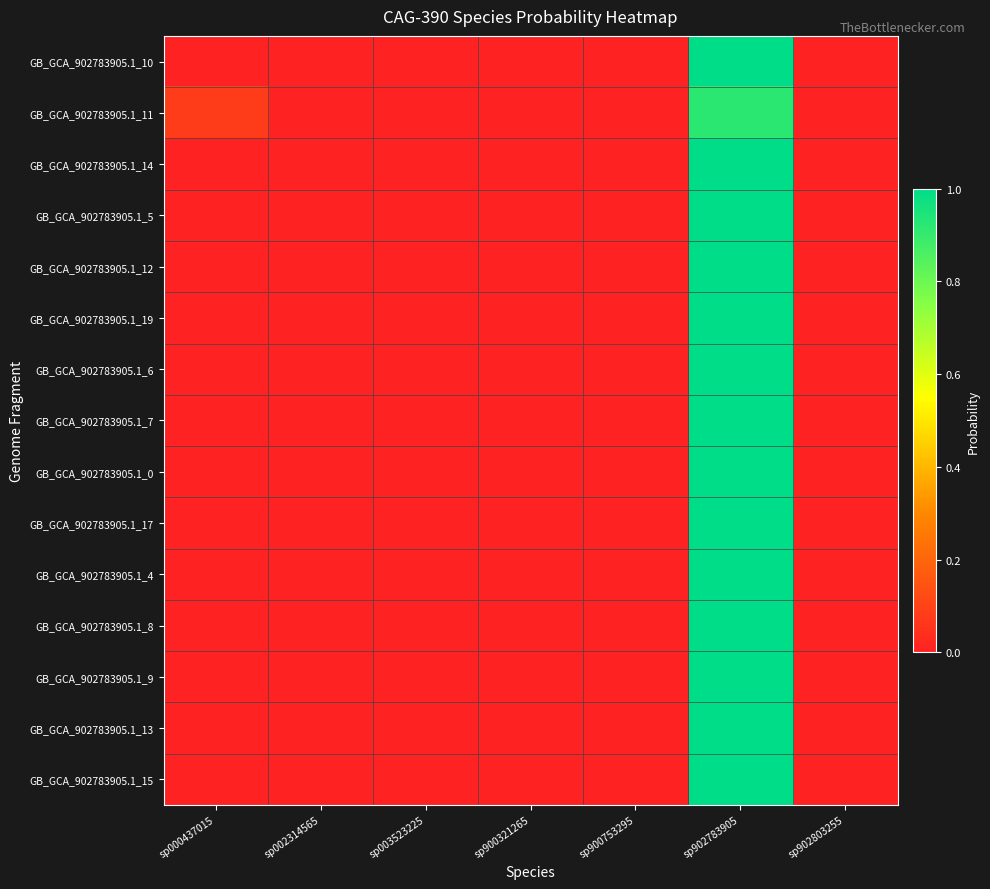

How many series are shown in this chart?

15